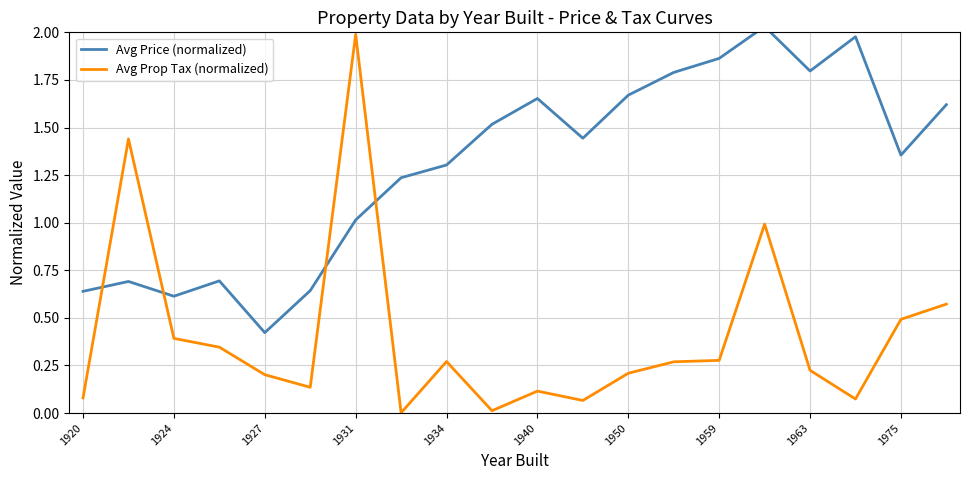

True or false: Avg Prop Tax (normalized) has a value of 0.0 at 1975.

False